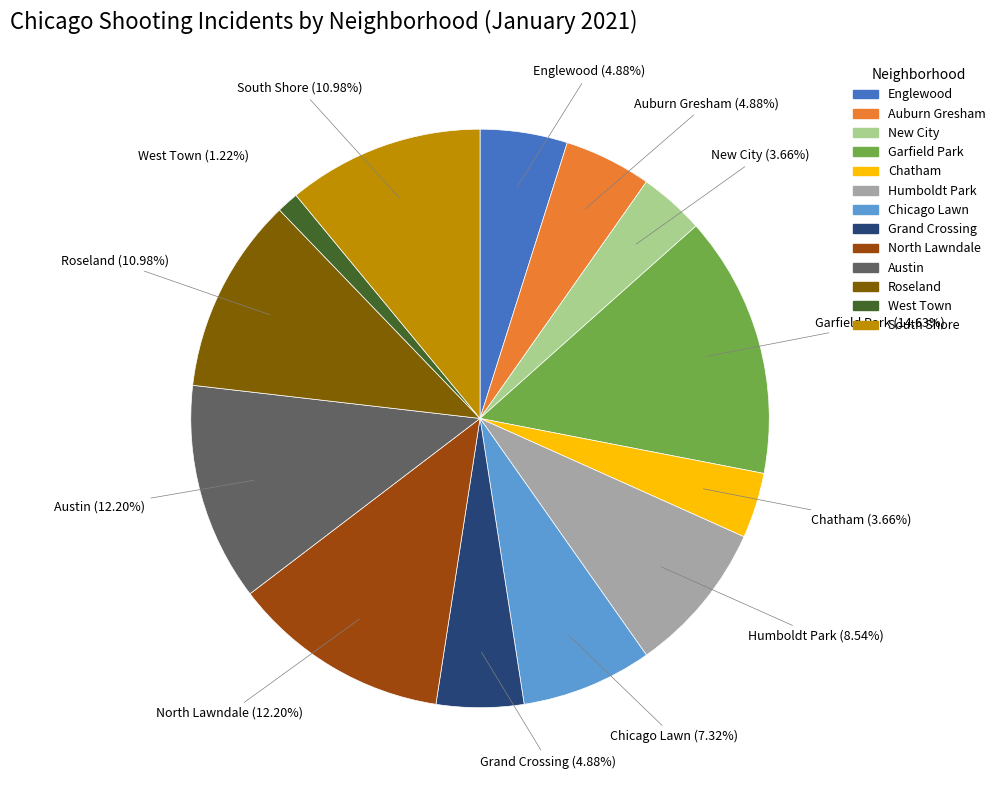

What percentage is the South Shore slice, to the nearest percent?

11%